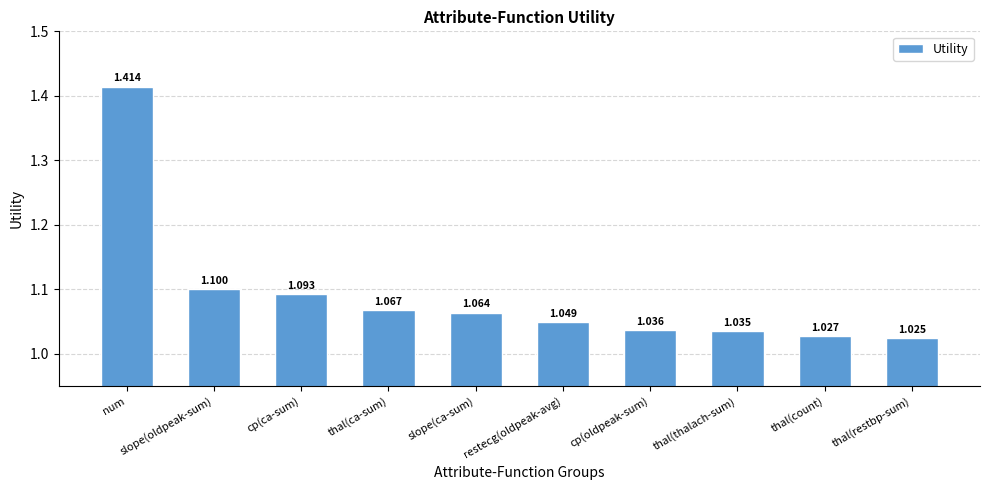

Which category has the highest value across all series?

num